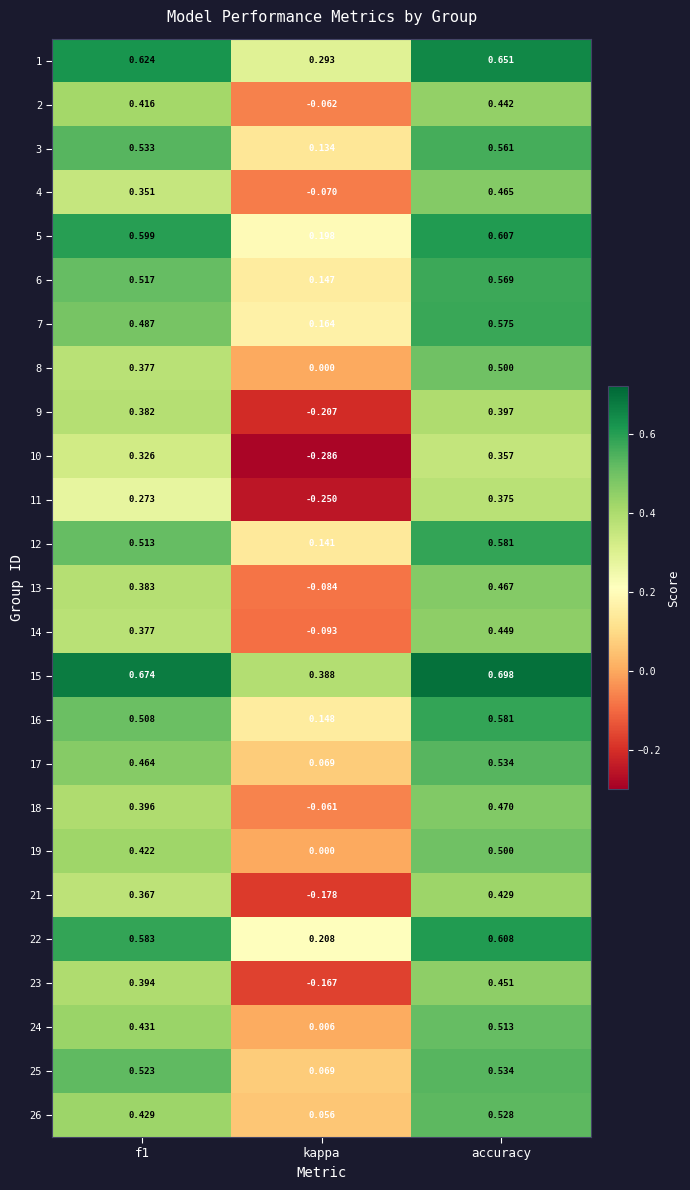

Where is 12 nearest to the value 0?

kappa